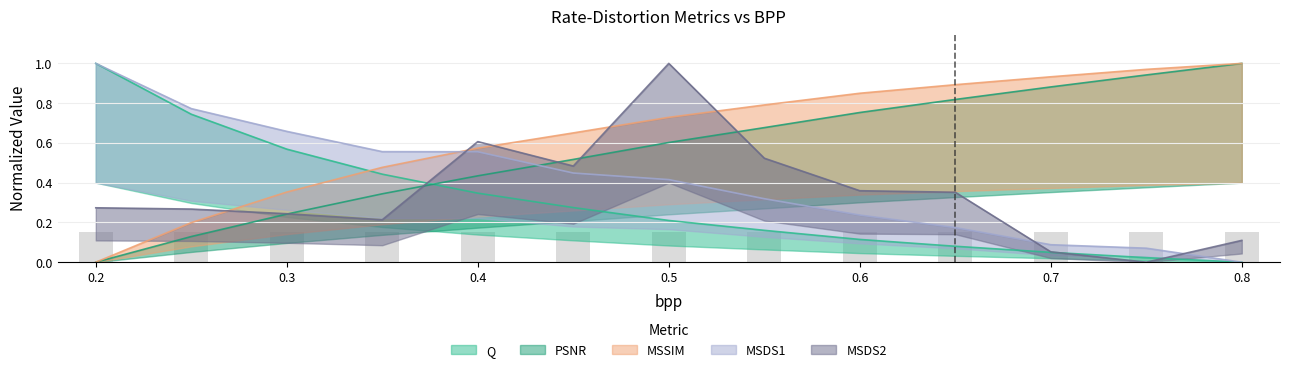

Where is PSNR nearest to the value 0?

0.2